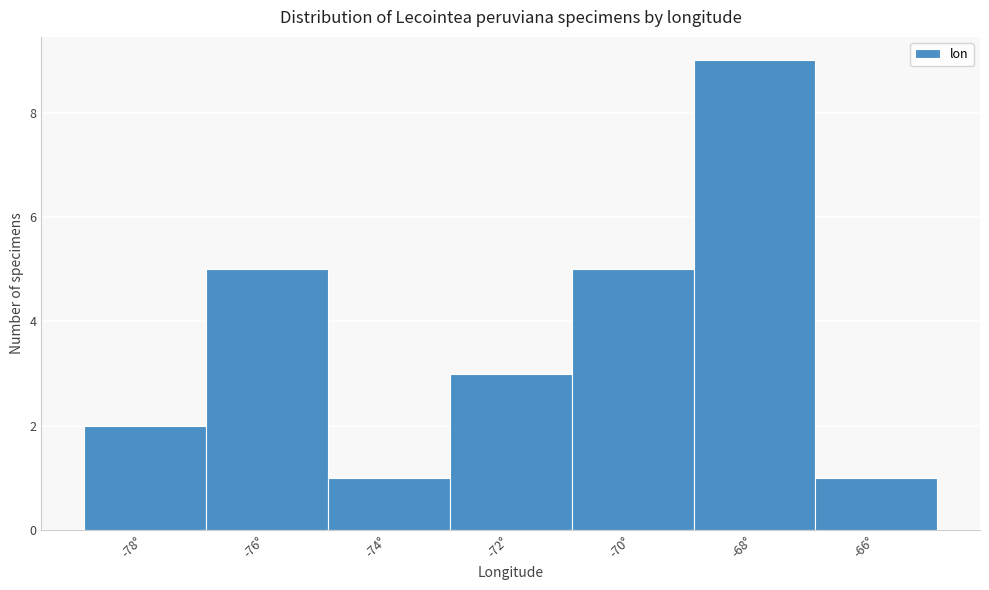

Reading left to right, list every bar in this chart as the range it spans on the x-axis followed by its height. The values are not printed on the chart, so give them approximately, as read against the axis.

-79 to -77: 2
-77 to -75: 5
-75 to -73: 1
-73 to -71: 3
-71 to -69: 5
-69 to -67: 9
-67 to -65: 1